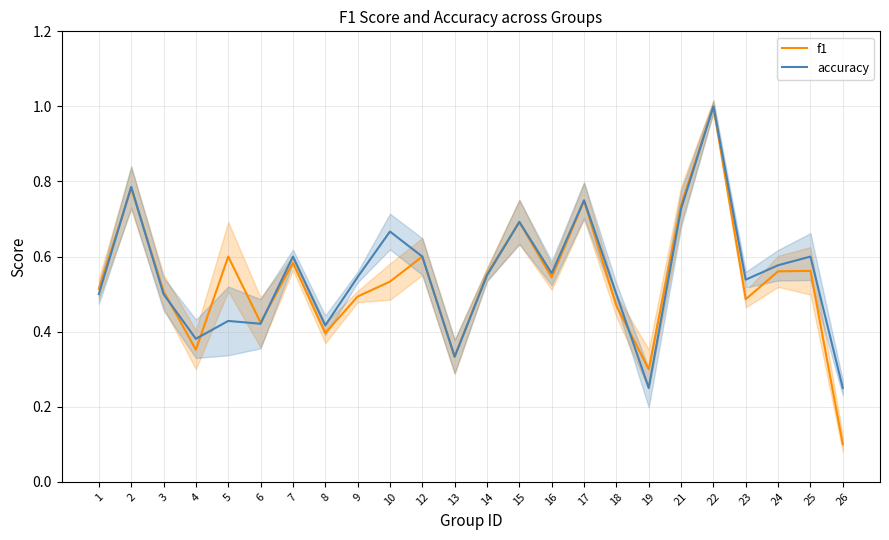

The f1 series shows 0.7 at 21. True or false?

True